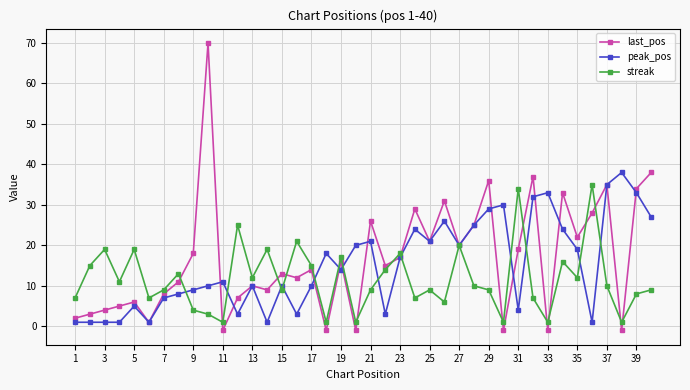

True or false: peak_pos and streak cross at least once.

True